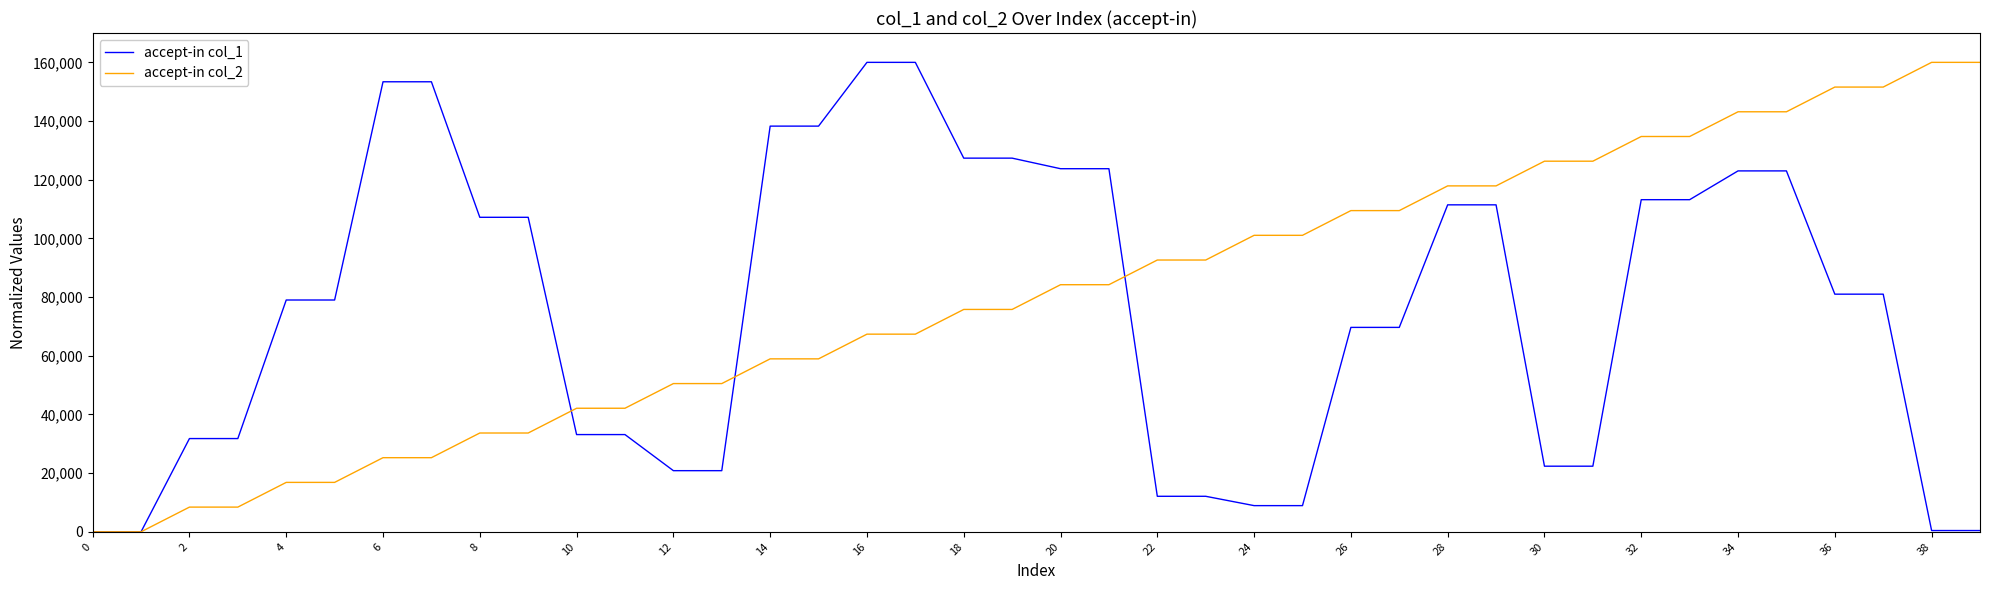

What are all the series names shown in the legend?

accept-in col_1, accept-in col_2